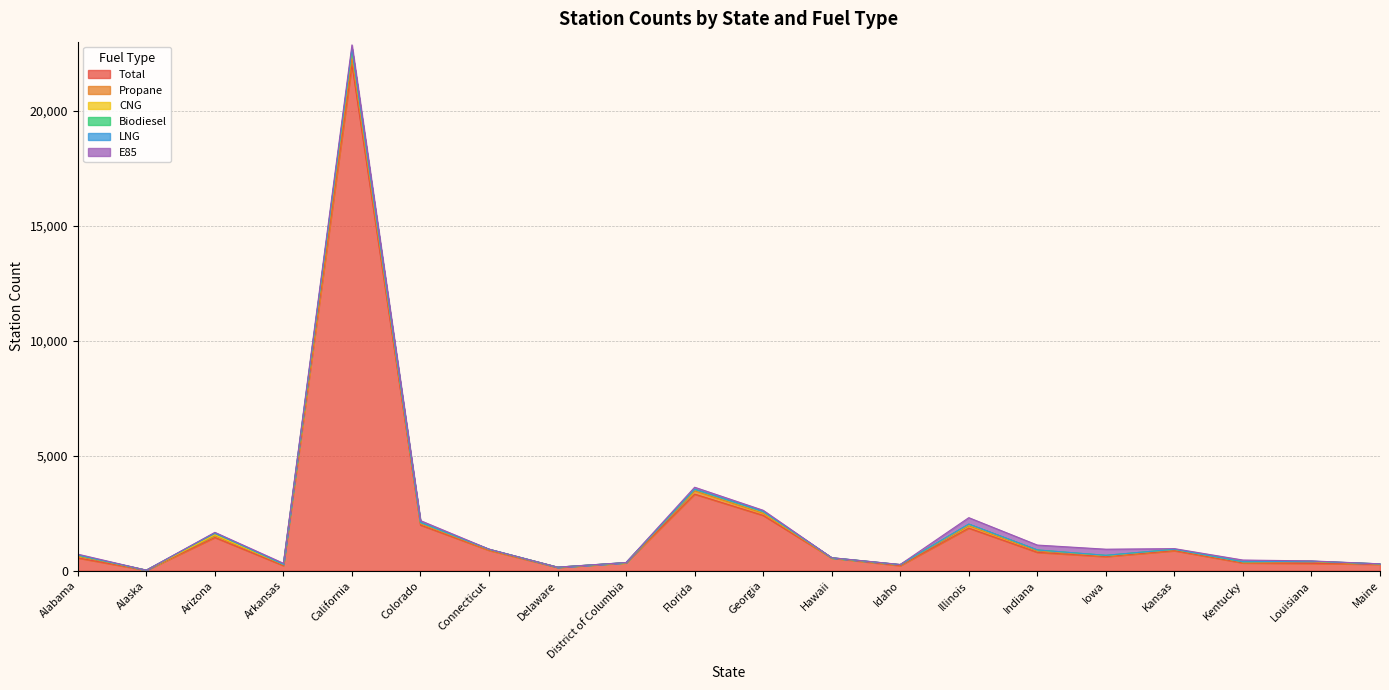

At which category does LNG reach its first local valley?

Alaska